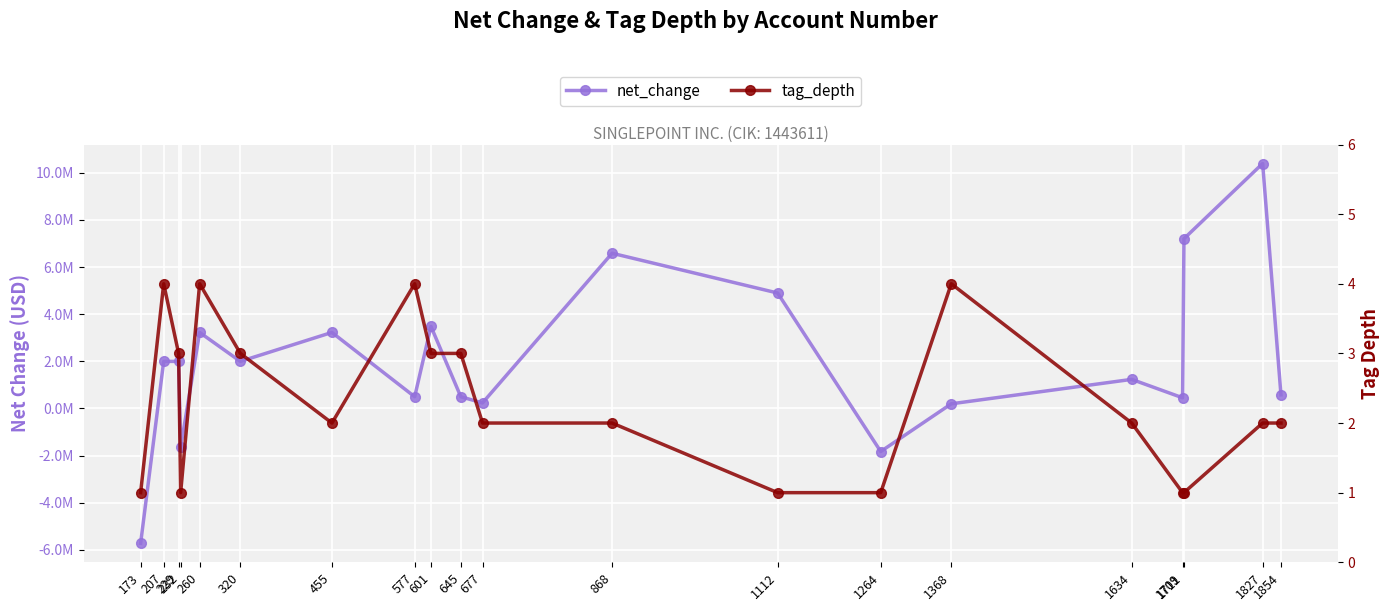

Where is net_change nearest to the value 2335163?

207